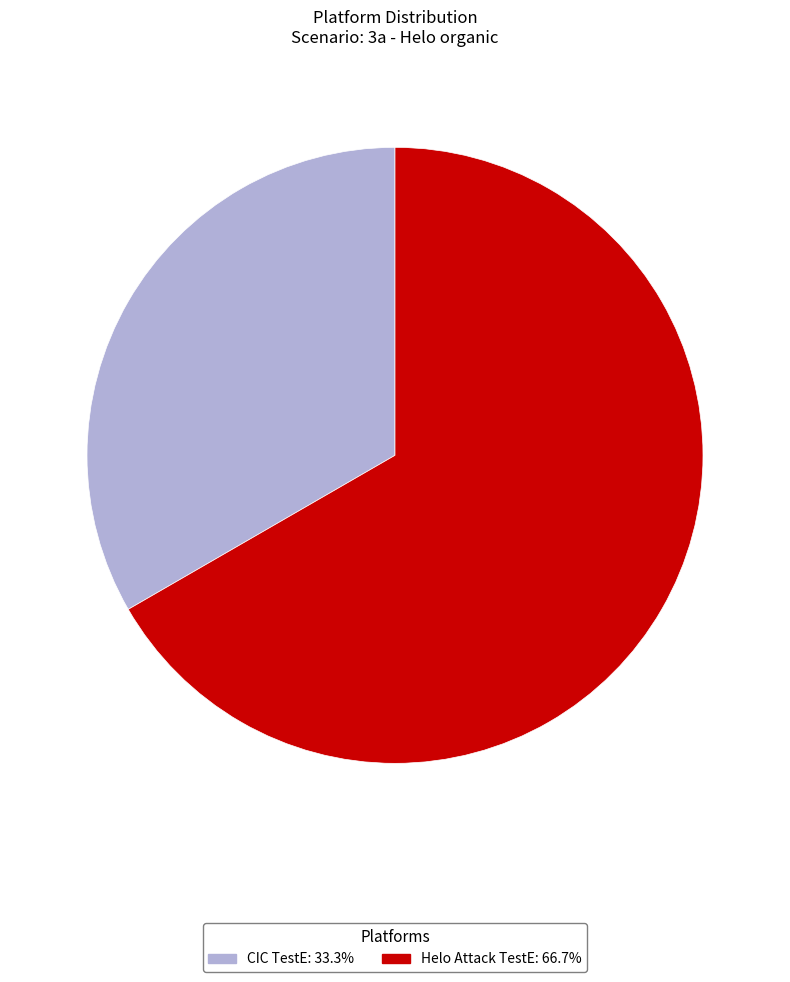

What is the smallest slice in the pie chart?

CIC TestE